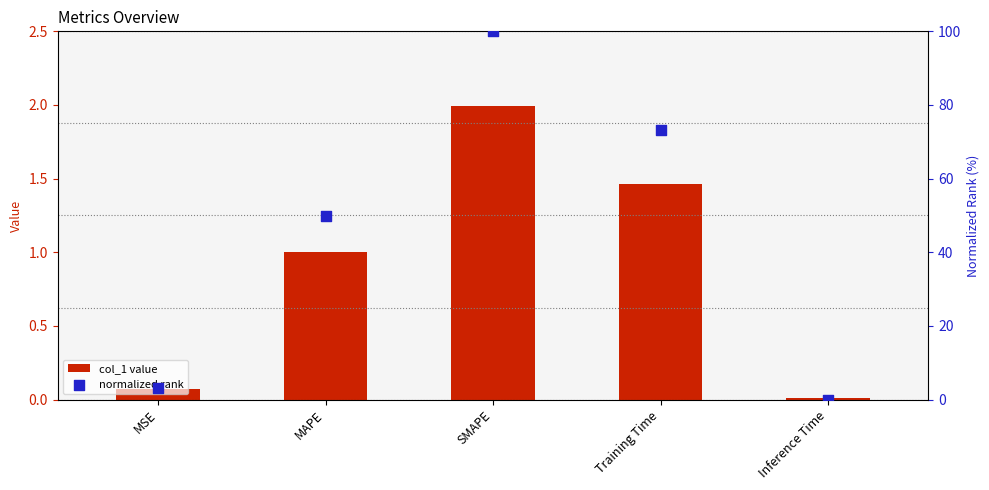

At how many categories does at least one series exceed 32?

3